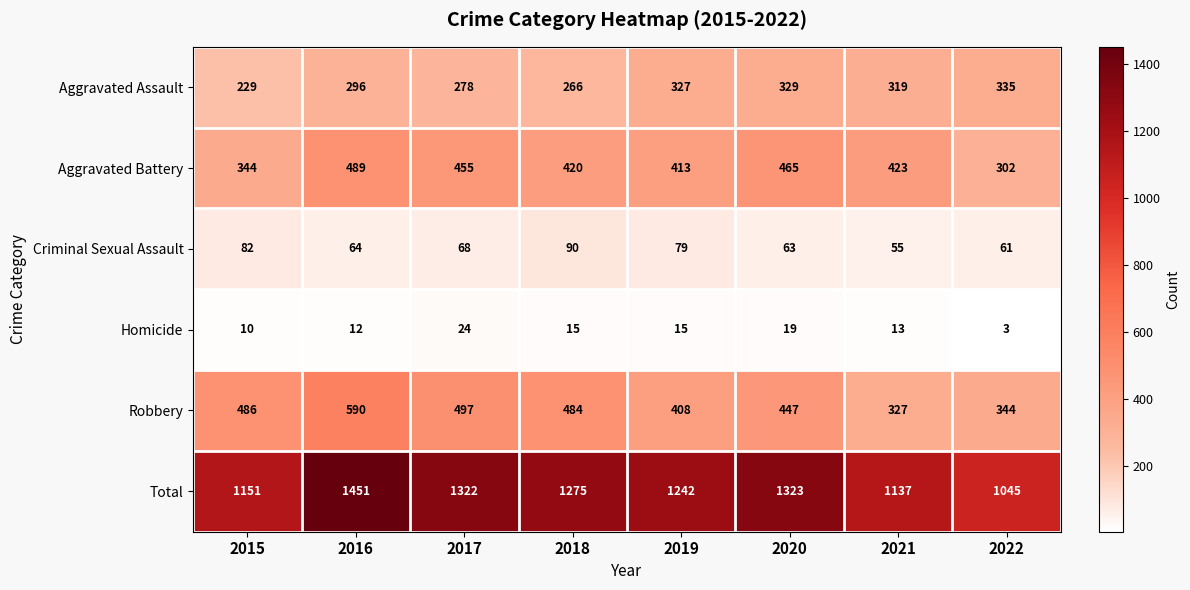

Which series has the widest spread of values?

Total